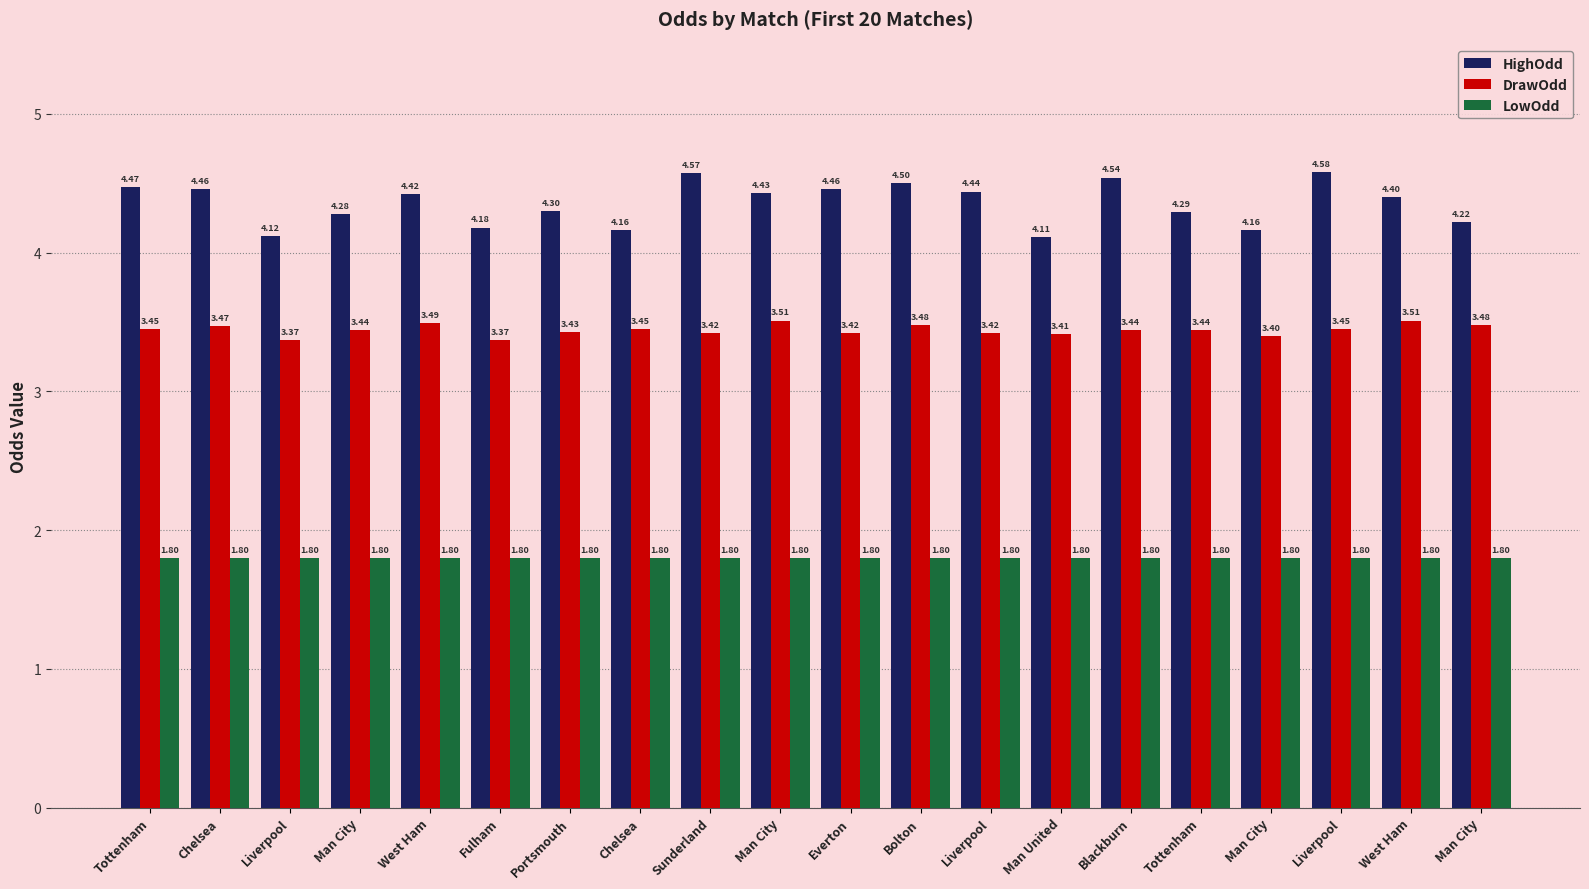

Which category has the lowest value across all series?

Tottenham